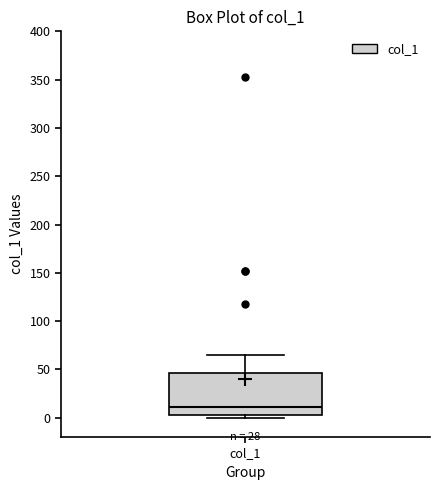

Where is the lower edge of the box for col_1 on the y-axis? The values are not printed on the chart, so give them approximately, as read against the axis.

5